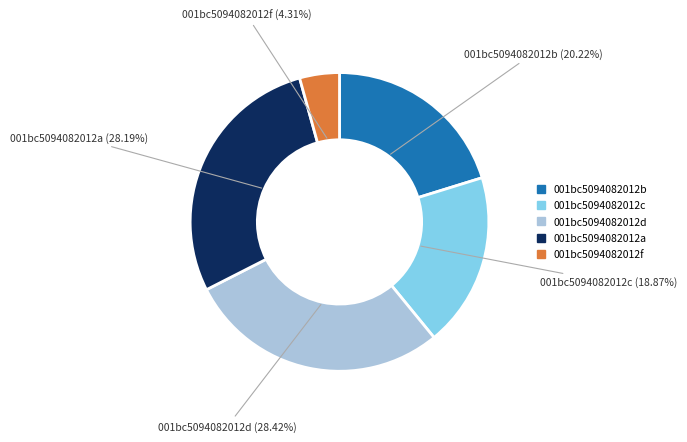

Does any single category account for the majority?

No